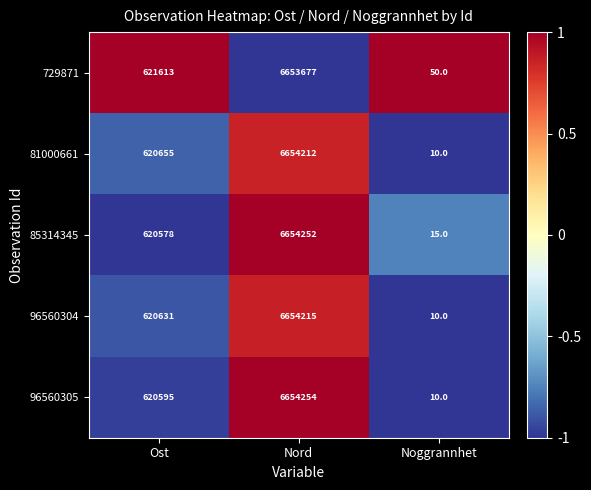

Reading left to right, what are all the values shown in this chart?

729871: Ost=621613	Nord=6653677	Noggrannhet=50
81000661: Ost=620655	Nord=6654212	Noggrannhet=10
85314345: Ost=620578	Nord=6654252	Noggrannhet=15
96560304: Ost=620631	Nord=6654215	Noggrannhet=10
96560305: Ost=620595	Nord=6654254	Noggrannhet=10